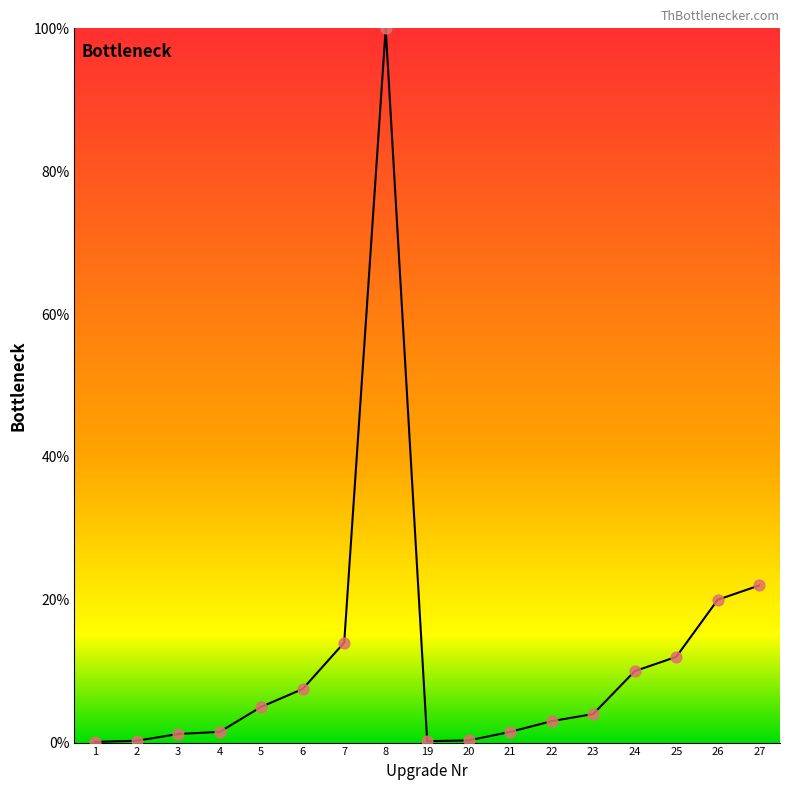

What is the change in value from 7 to 24?

-4.0